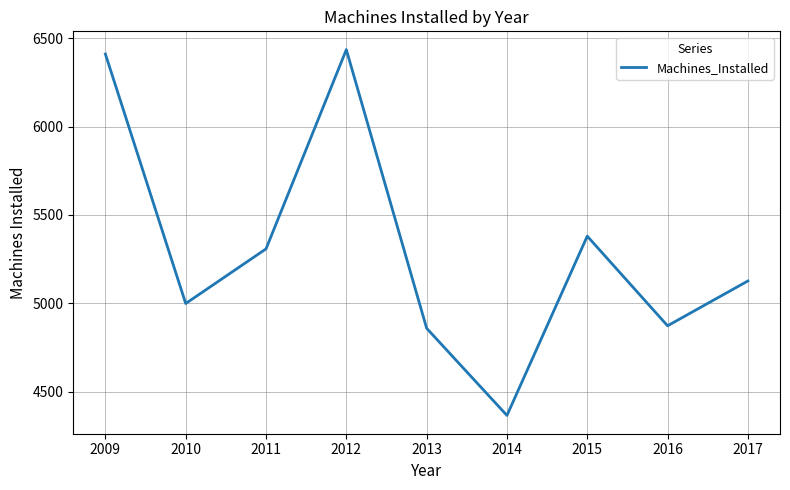

Which category has the highest value across all series?

2012